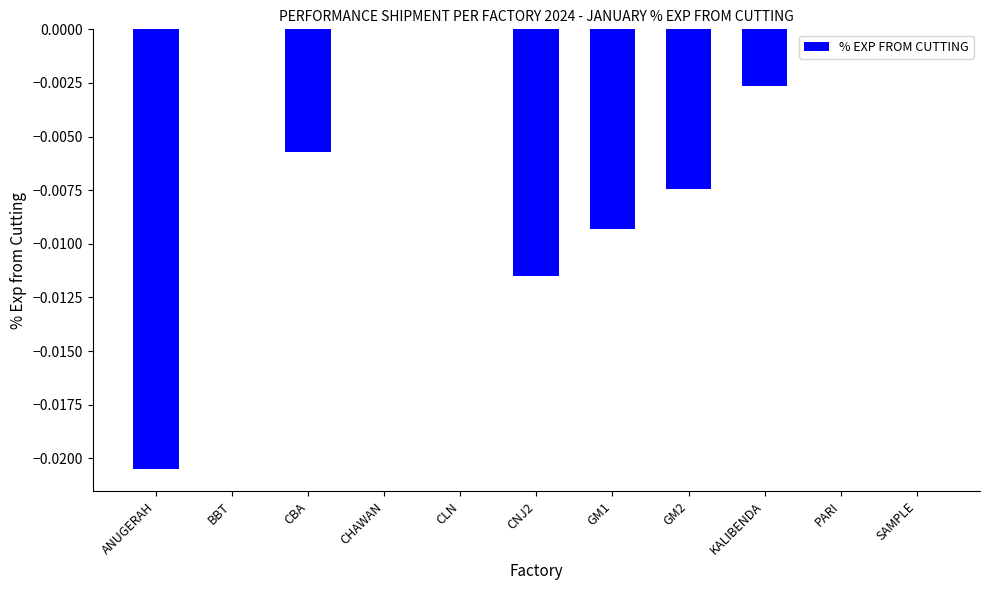

How many data points does each series have?

11